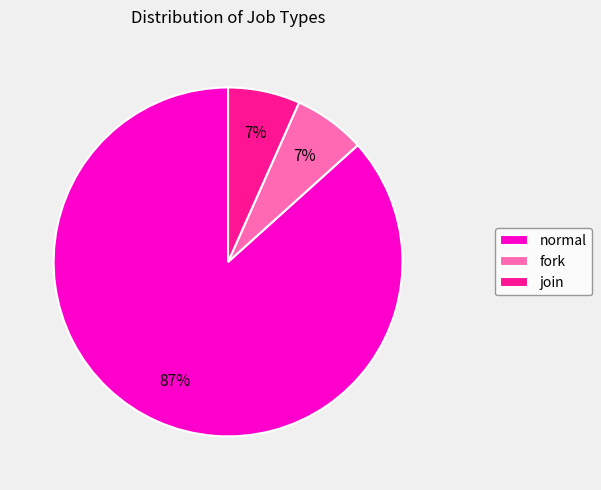

True or false: fork accounts for 7% of the total.

True